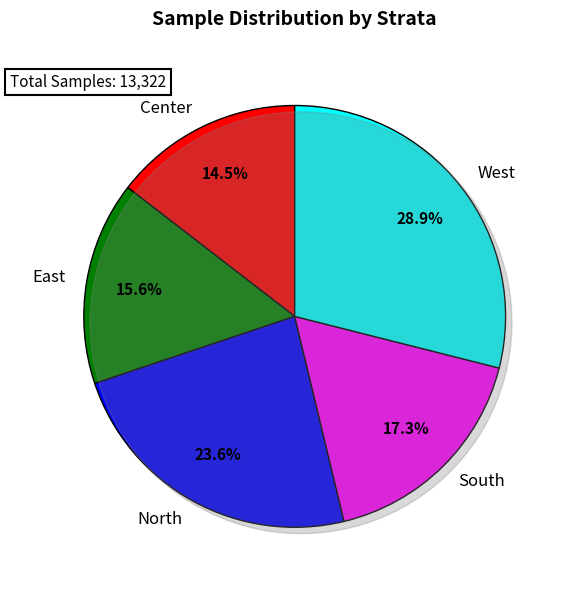

Which category has the biggest portion of the pie?

West